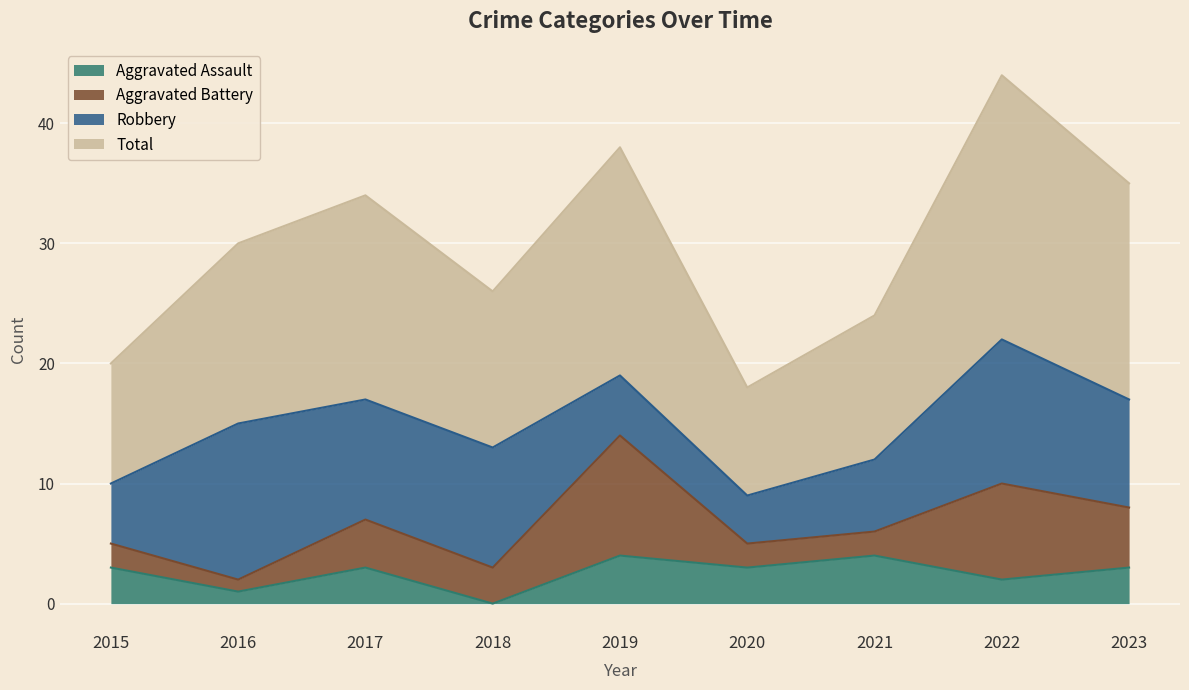

Which series has the largest range (max minus min)?

Total